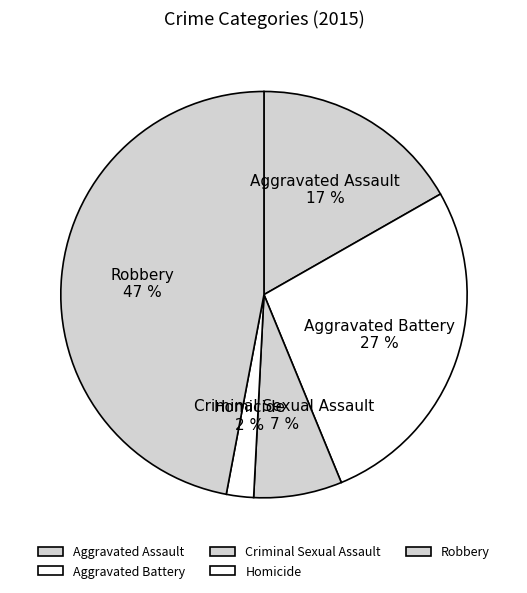

Combined, do Robbery and Aggravated Battery account for over 50%?

Yes